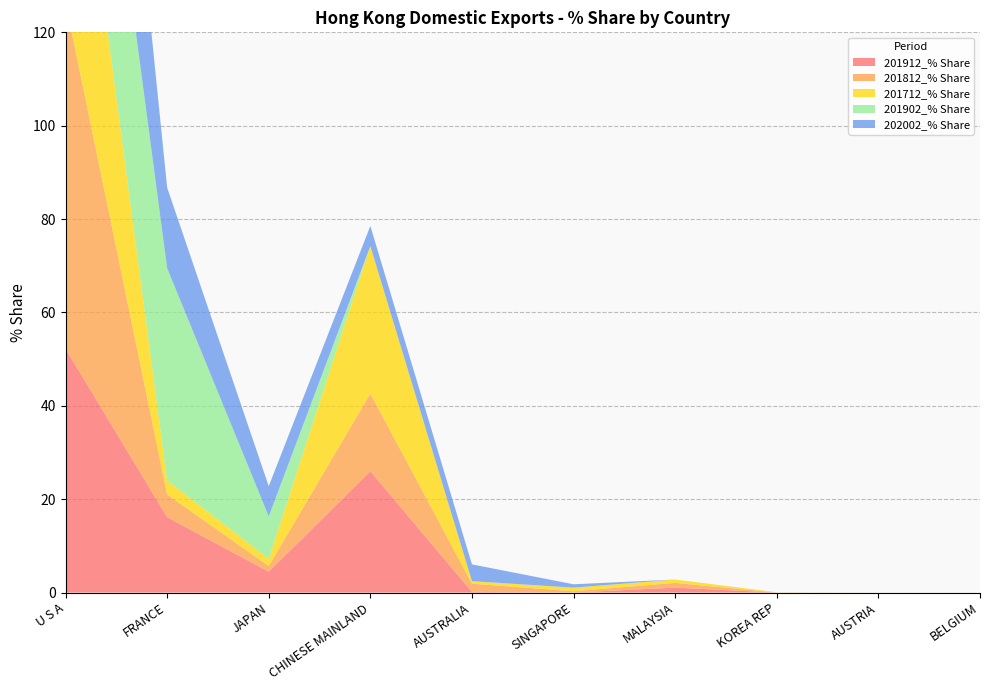

Reading left to right, transcribe all the data shown in this chart.

201912_% Share: 52.2	16.1	4.5	26.0	0.1	0.0	1.1	0.0	0.0	0.0
201812_% Share: 74.2	4.9	1.2	16.6	1.8	0.3	1.0	0.0	0.0	0.0
201712_% Share: 61.8	3.0	1.5	31.6	0.5	0.8	0.7	0.1	0.0	0.0
201902_% Share: 45.5	45.5	9.1	0.0	0.0	0.0	0.0	0.0	0.0	0.0
202002_% Share: 67.6	17.3	6.5	4.3	3.6	0.7	0.0	0.0	0.0	0.0